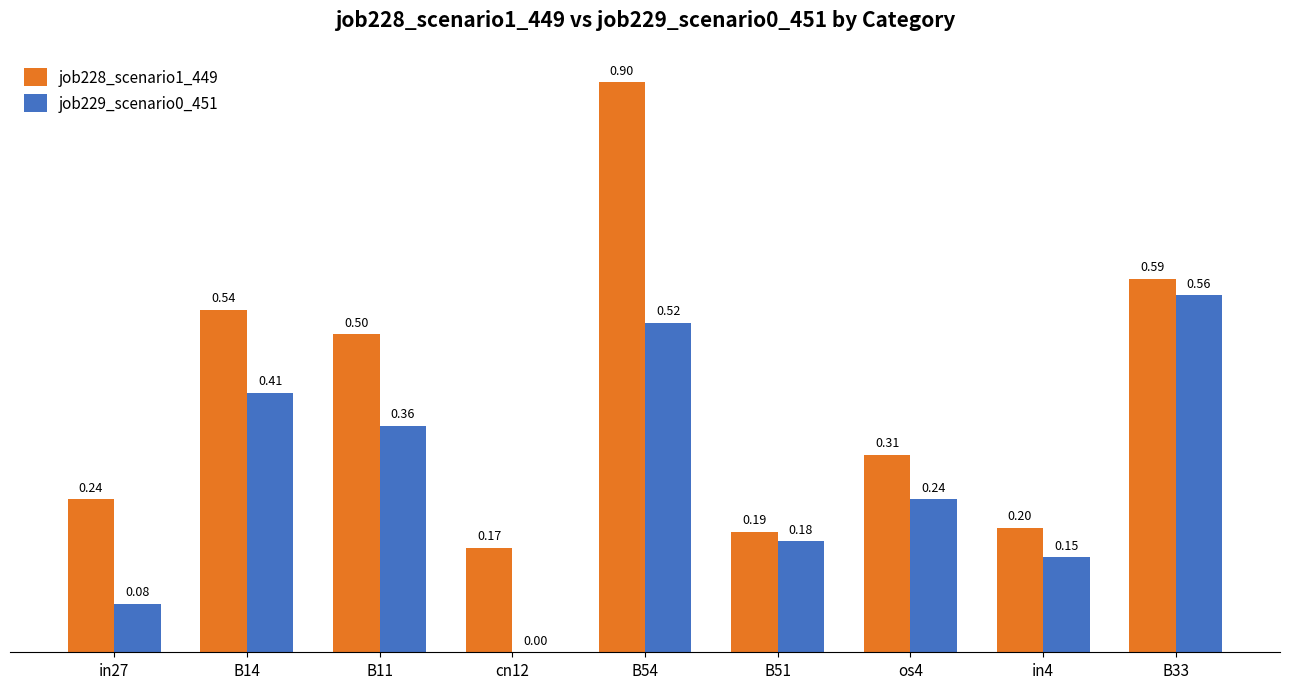

What are all the series names shown in the legend?

job228_scenario1_449, job229_scenario0_451